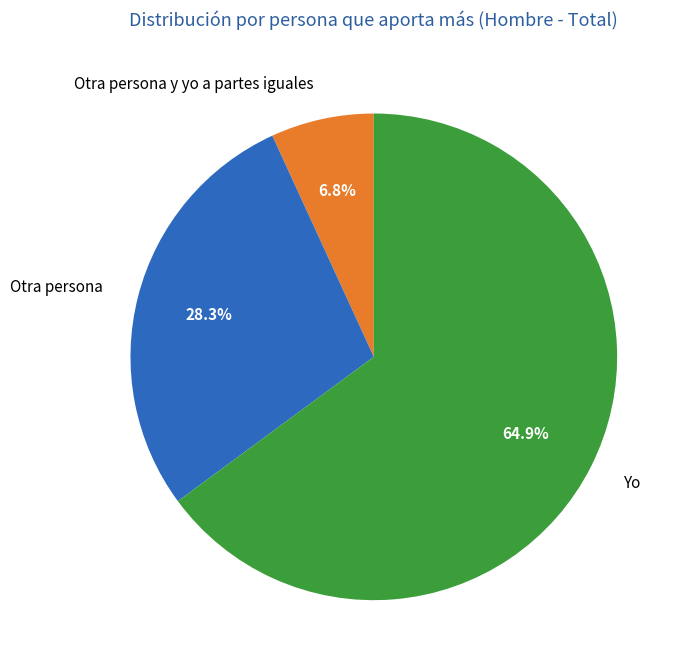

Is there a majority slice in this chart?

Yes